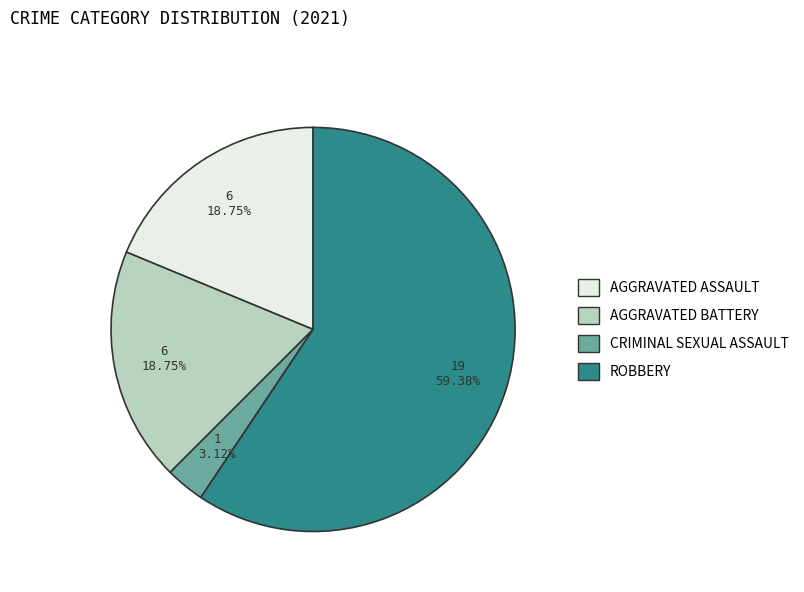

Count the number of slices in the pie.

4